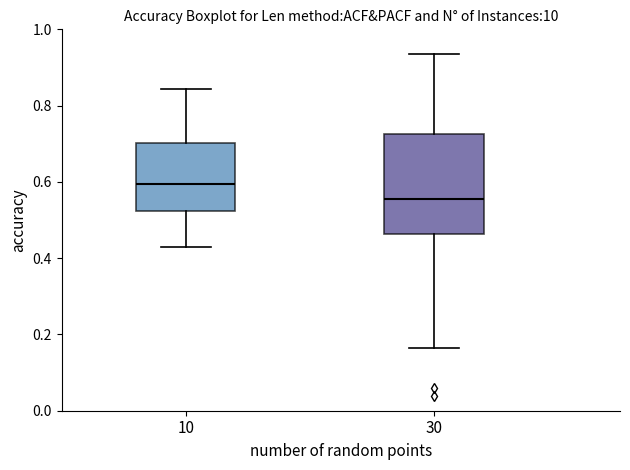

Reading left to right, transcribe this box plot: for each box, give where its median line is, the range the box spans, and where its two whiskers end, as read against the y-axis. The values are not printed on the chart, so give them approximately, as read against the axis.

10: median 0.60, box 0.52 to 0.70, whiskers 0.42 to 0.84
30: median 0.56, box 0.46 to 0.72, whiskers 0.16 to 0.94